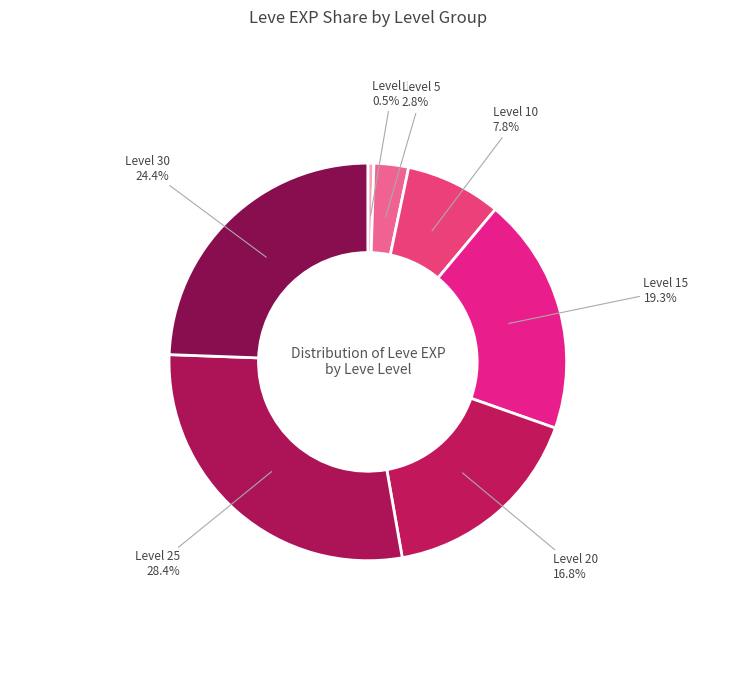

How many segments does this pie chart have?

7